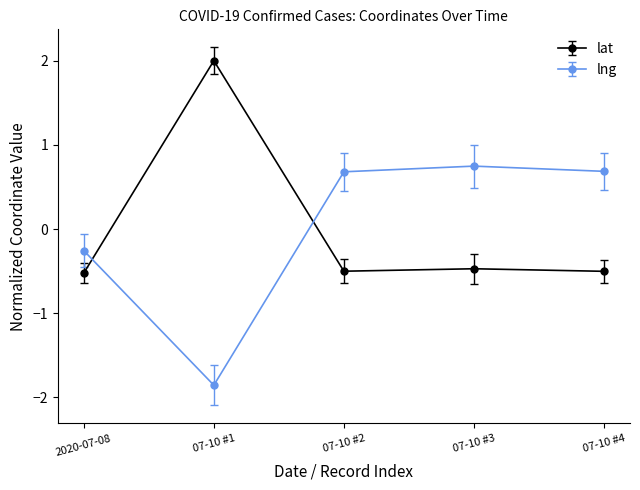

Rank the series by their maximum value, from lowest to highest.

lng, lat